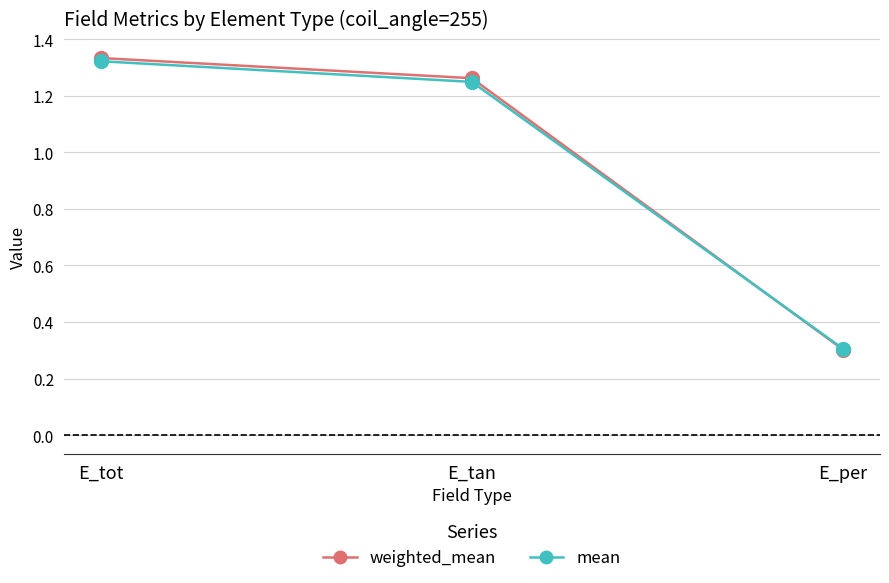

What is the difference between the maximum and second lowest values in the weighted_mean series?

0.1